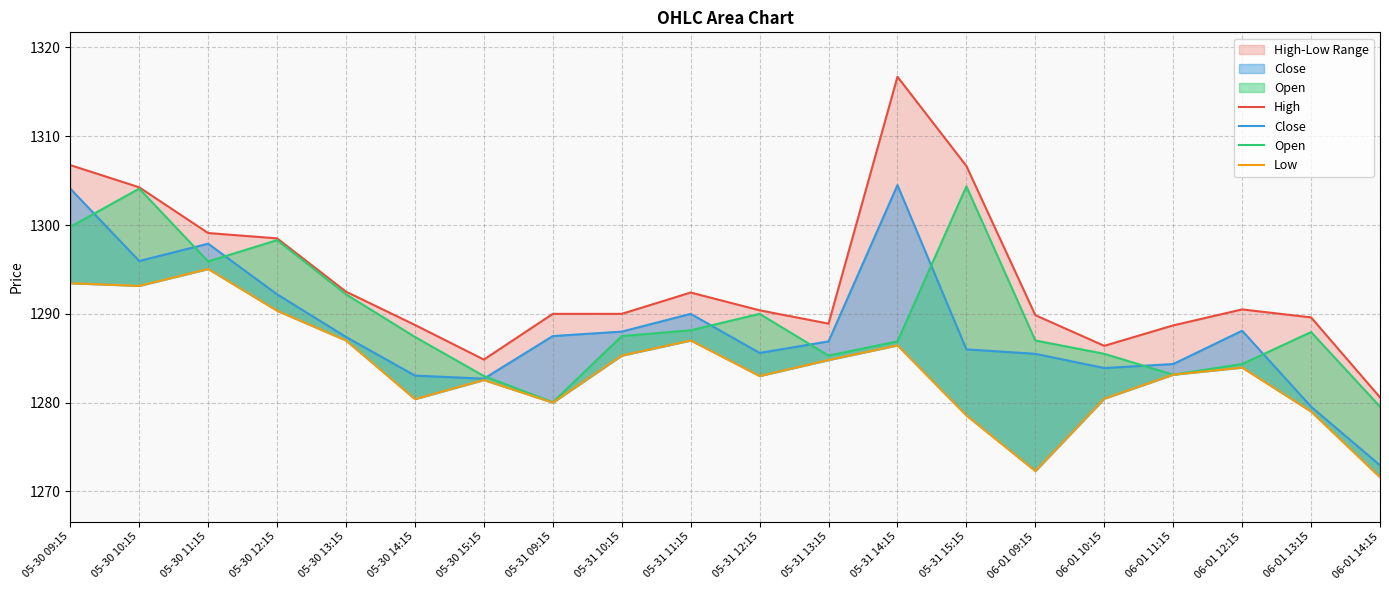

Which series changed the most between 05-30 15:15 and 05-31 11:15?

High